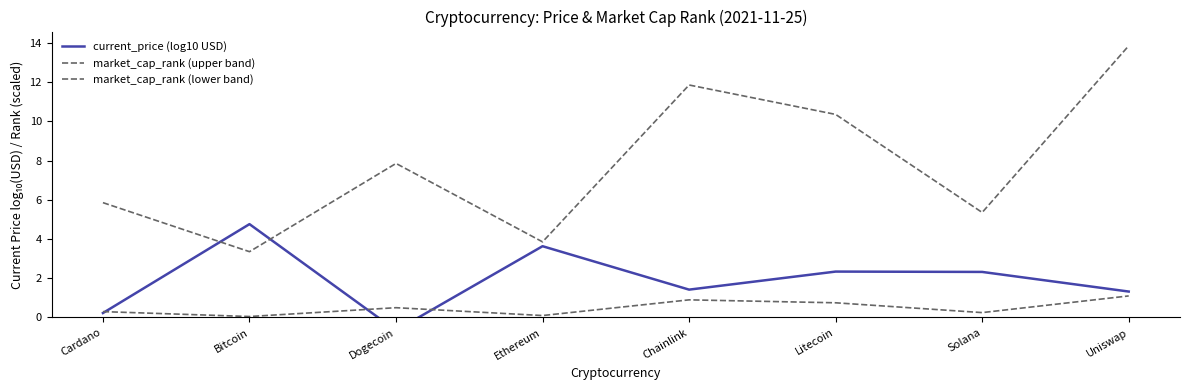

Is the value of current_price (log10 USD) at Dogecoin greater than the value of market_cap_rank (upper band) at Litecoin?

No